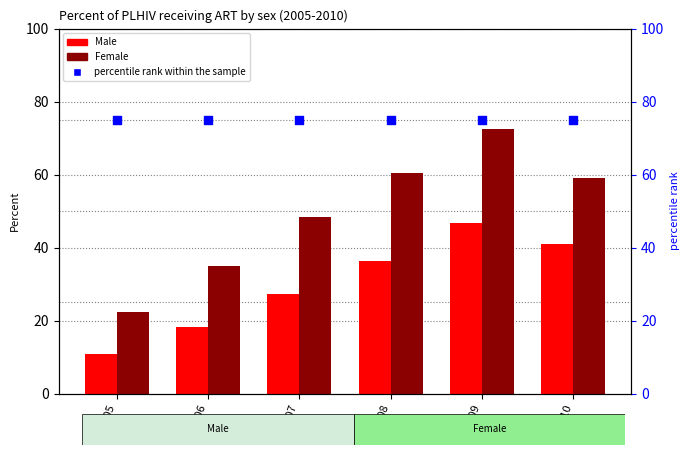

At which category is the sum across all series the highest?

2009